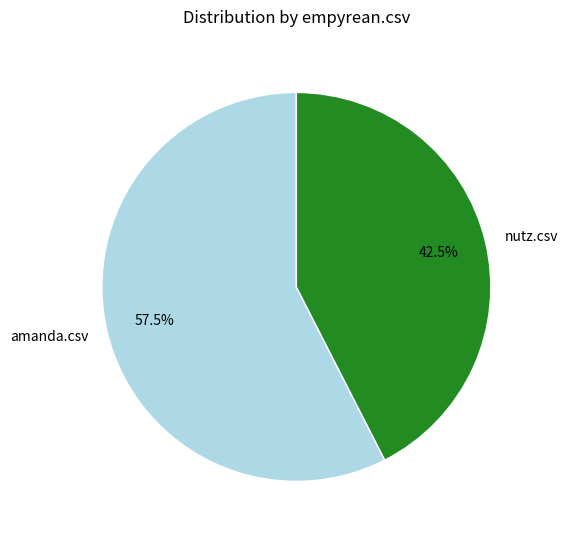

Which category has the smallest portion of the pie?

nutz.csv